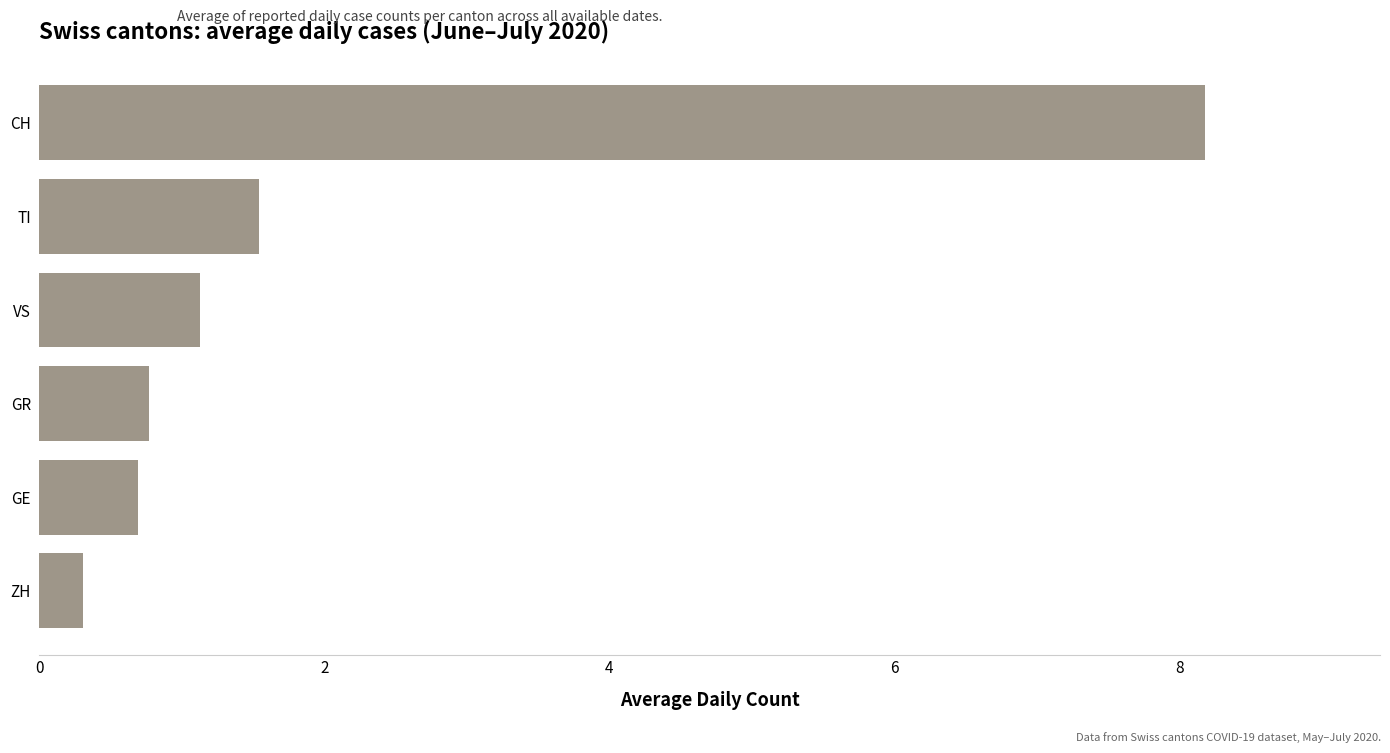

Rank the categories by value from lowest to highest.

ZH, GE, GR, VS, TI, CH